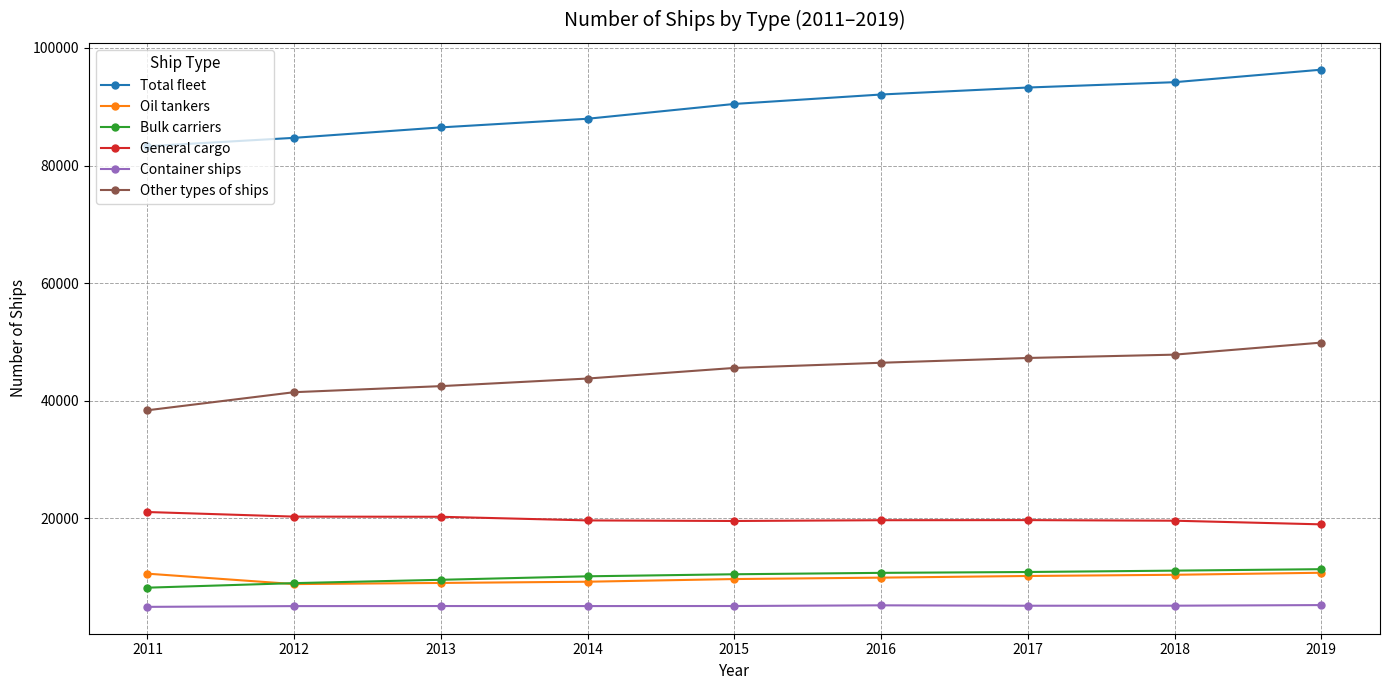

What is the total value across all series at 2012?

169418